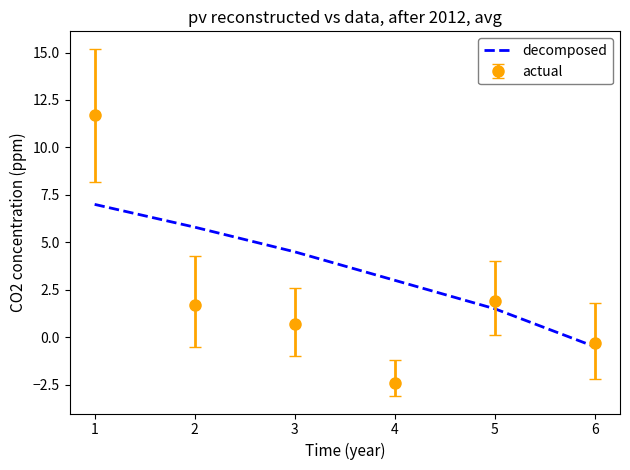

Rank the series by their average value, from highest to lowest.

decomposed, actual